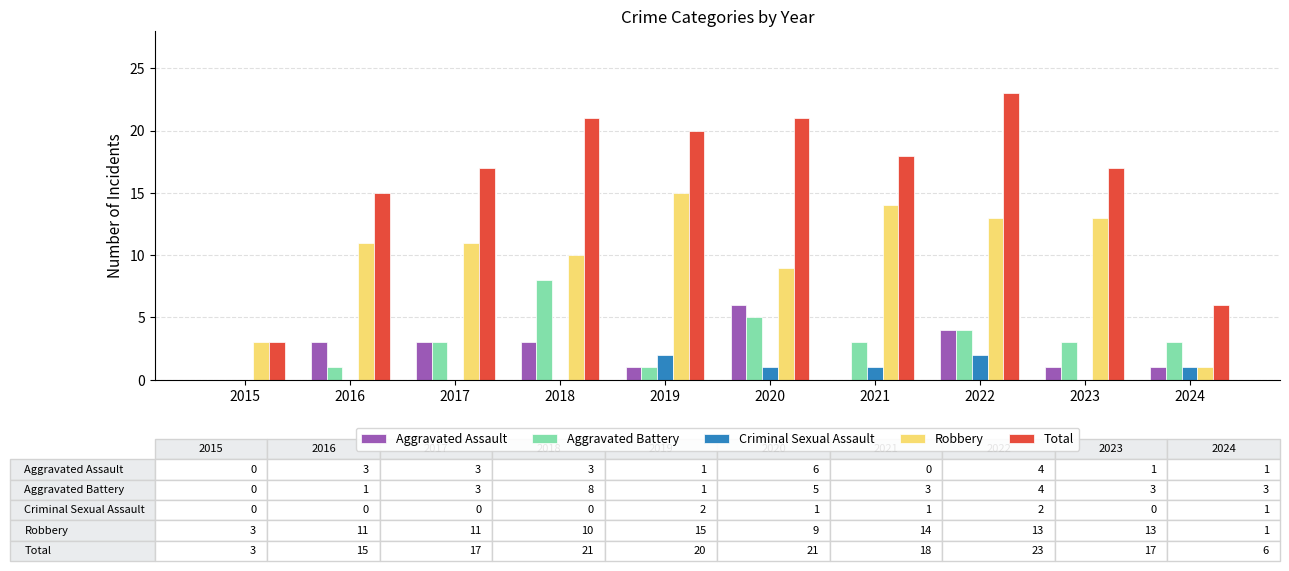

Reading right to left, transcribe all the data shown in this chart.

Aggravated Assault: 1	1	4	0	6	1	3	3	3	0
Aggravated Battery: 3	3	4	3	5	1	8	3	1	0
Criminal Sexual Assault: 1	0	2	1	1	2	0	0	0	0
Robbery: 1	13	13	14	9	15	10	11	11	3
Total: 6	17	23	18	21	20	21	17	15	3